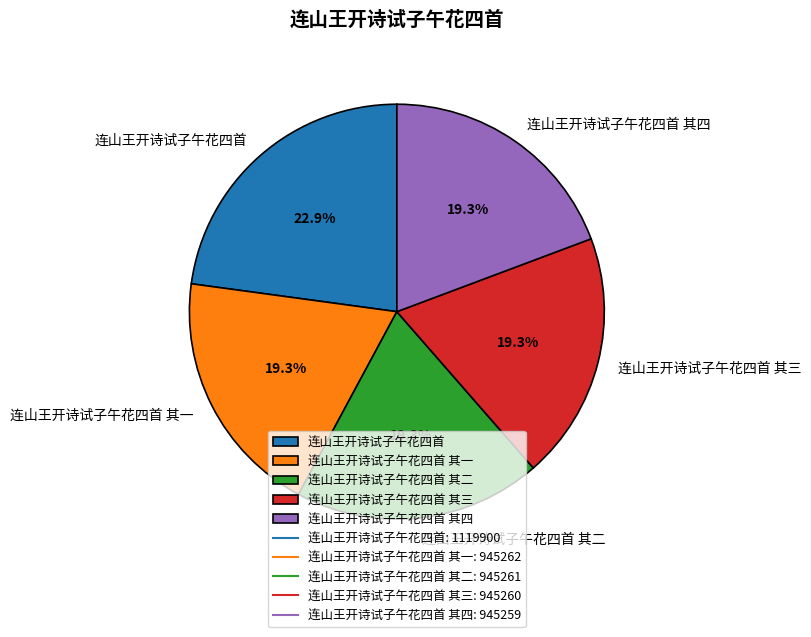

Does any single category account for the majority?

No